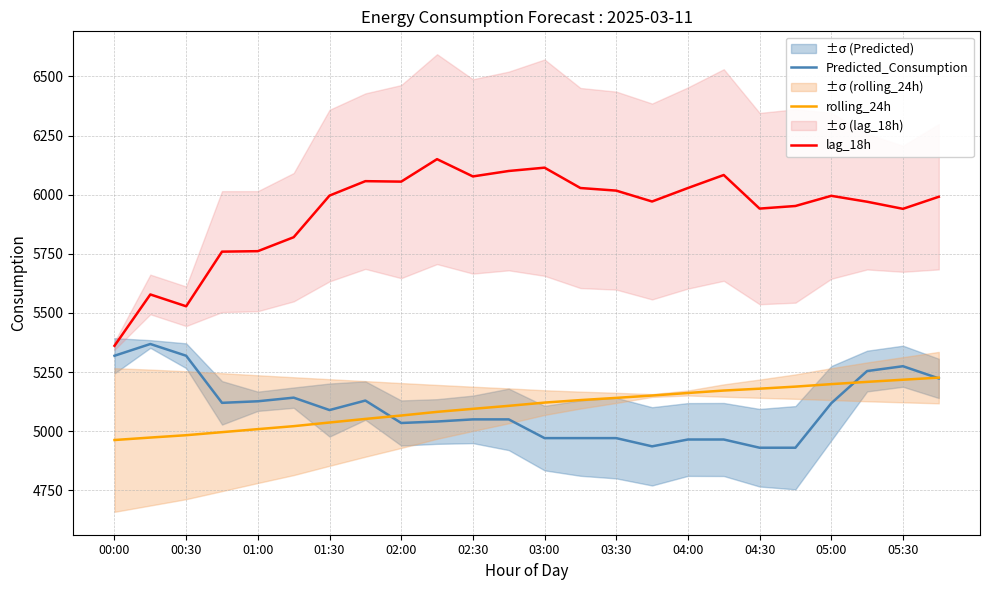

The value of Predicted_Consumption at 02:00 is 2433.5. True or false?

False